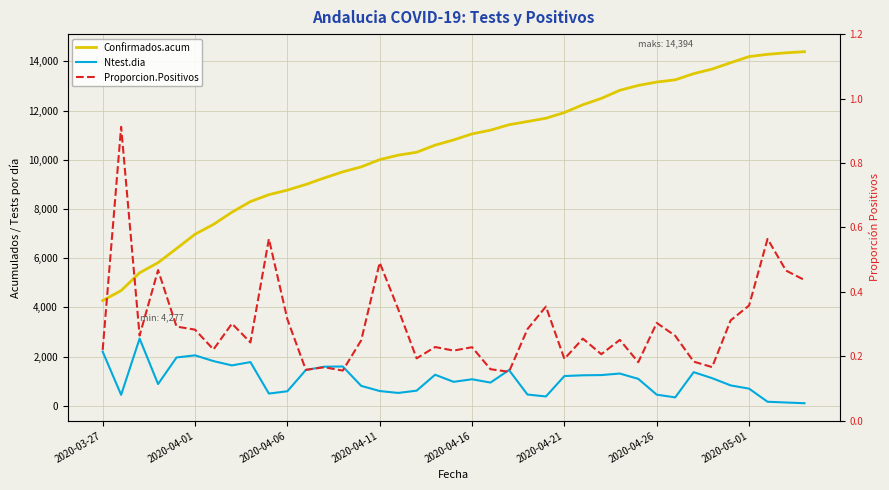

At which category does the chart reach its peak across all series?

38